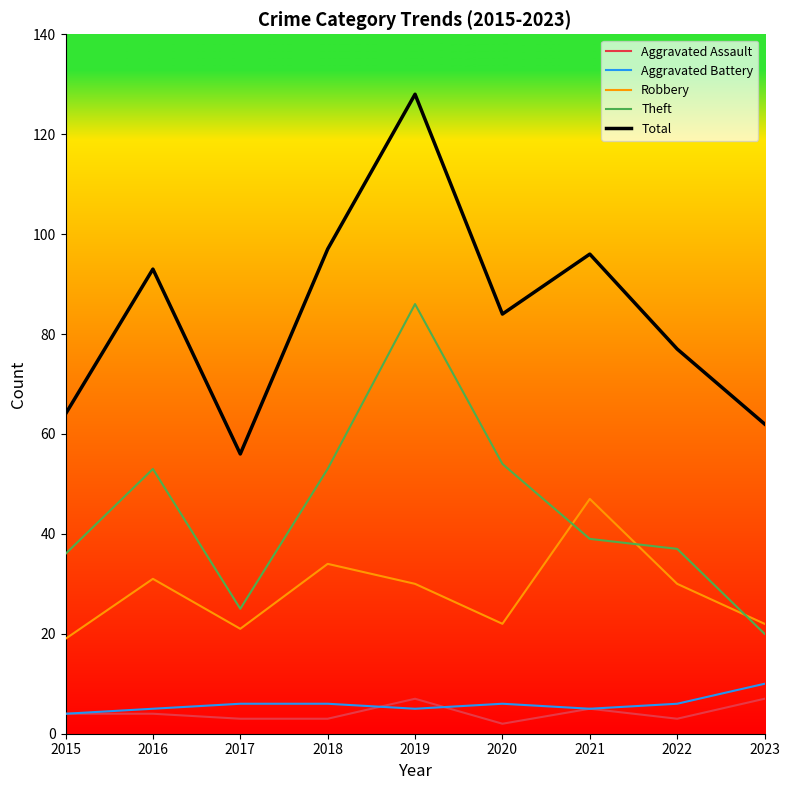

At which label does Theft first exceed 39?

2016